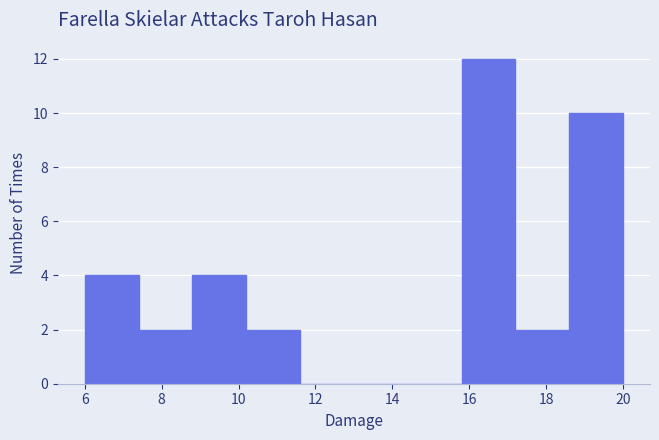

Which range on the x-axis has the tallest bar?

15.8 to 17.2